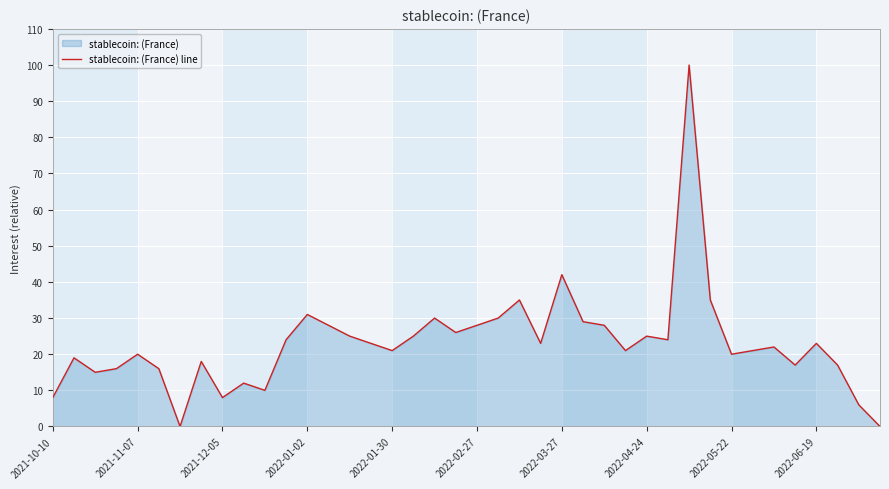

True or false: there are more than 0 points higher than both neighbors.

True